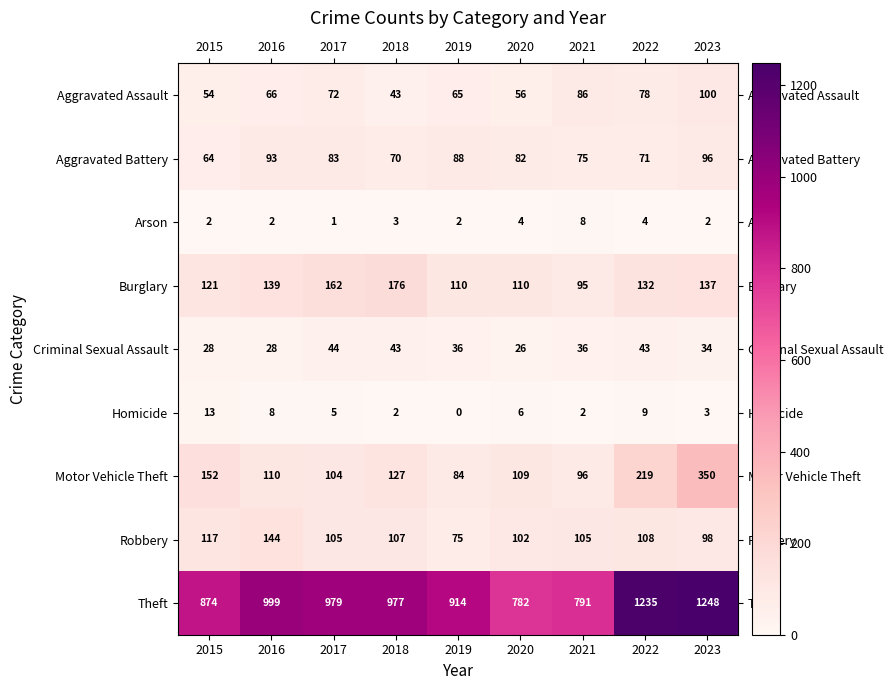

What is the sum of all Aggravated Battery values?

722